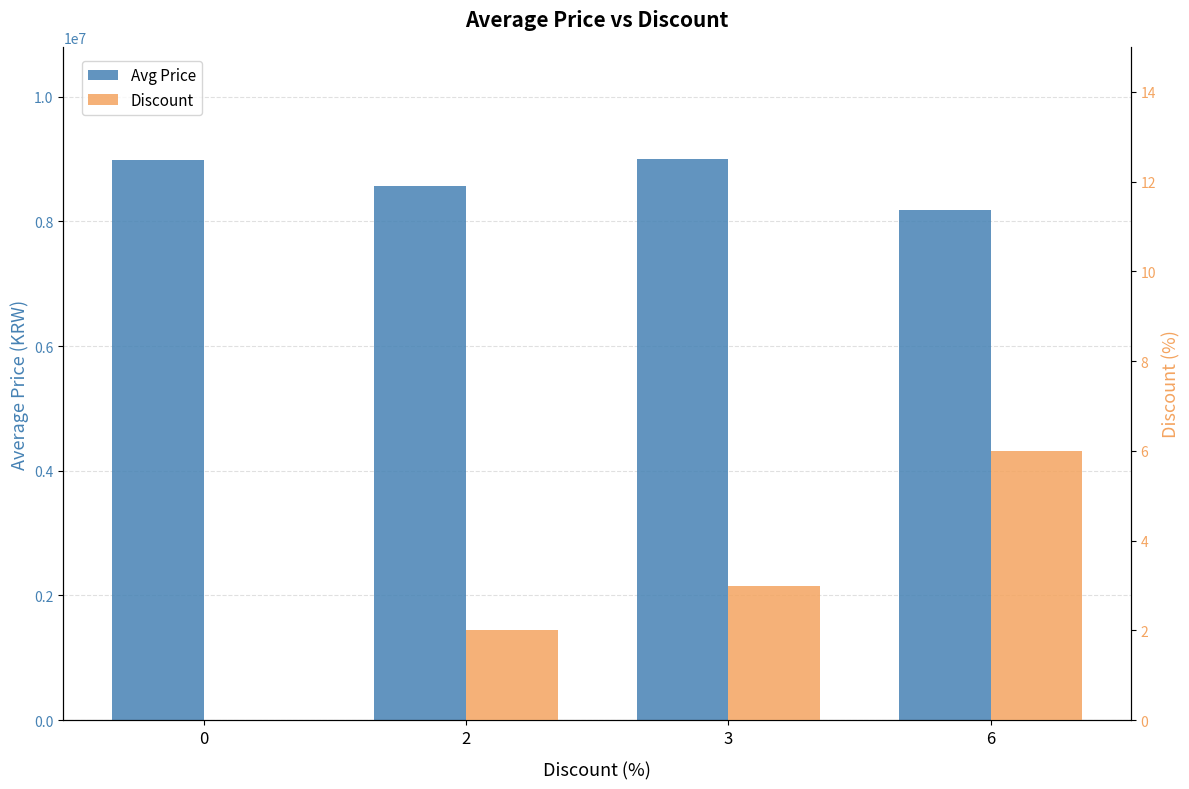

Reading left to right, transcribe all the data shown in this chart.

Avg Price: 8985341	8565000	8999000	8185000
Discount: 0	2	3	6